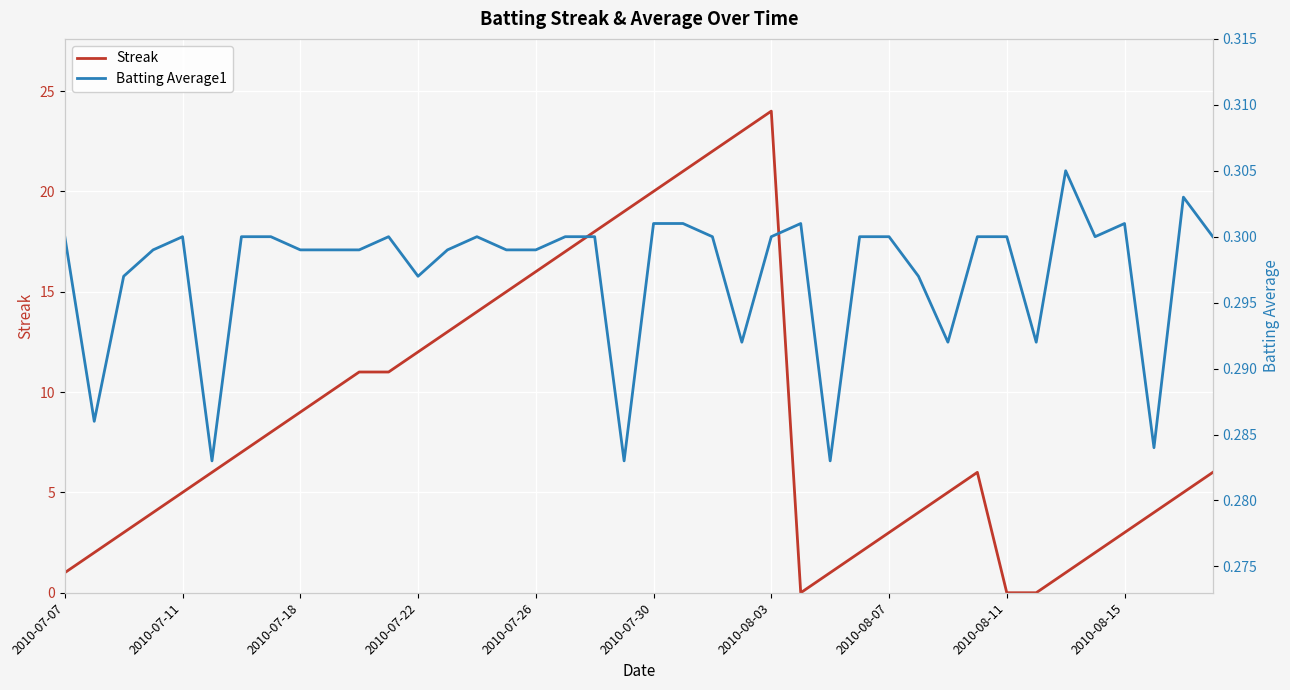

At which label does Batting Average1 reach its minimum?

2010-07-30